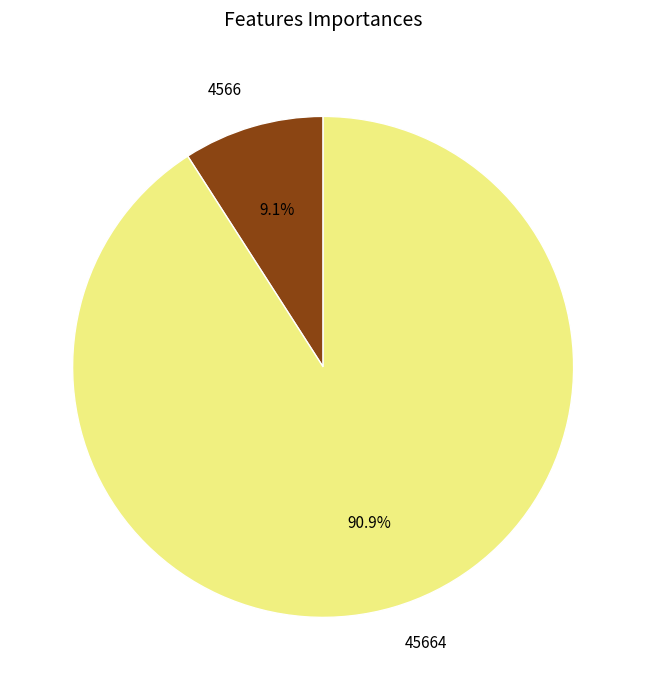

What portion of the pie excludes 4566?

90.9%